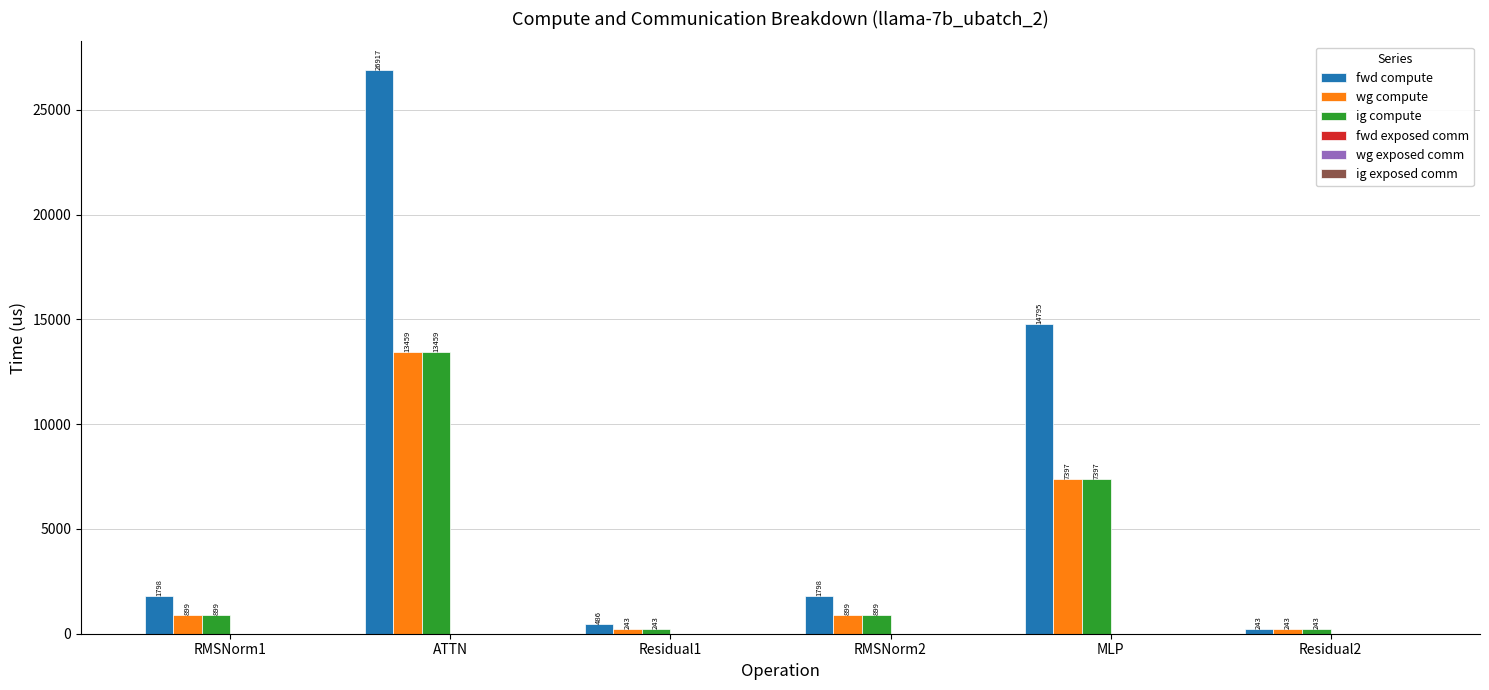

Which series has the largest total across all categories?

fwd compute